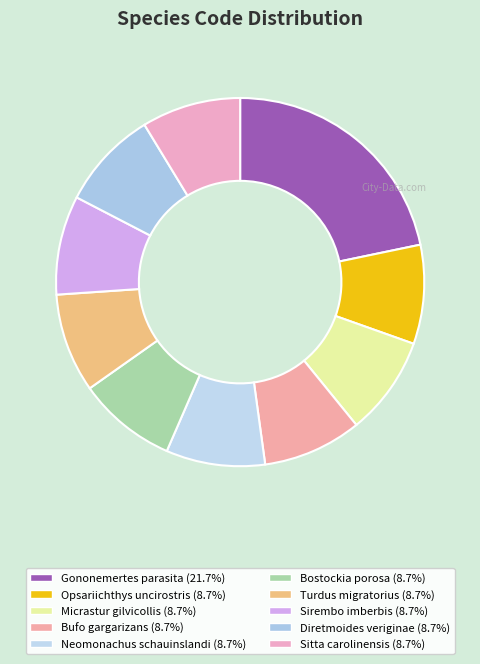

What is the ratio of the value at Neomonachus schauinslandi to the value at Gononemertes parasita?

0.4